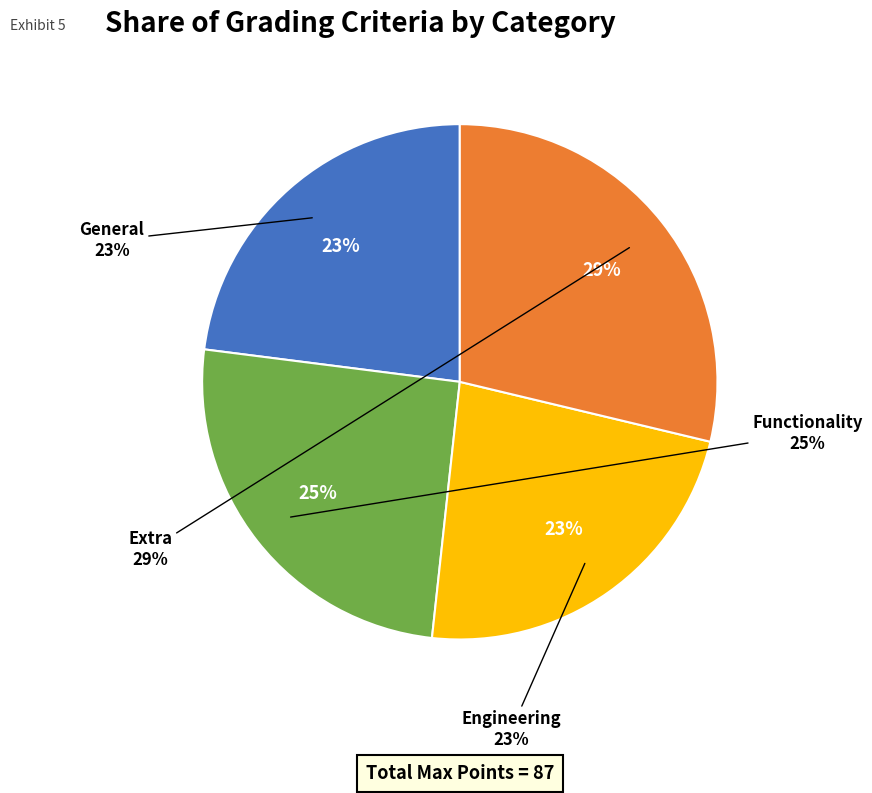

Is there any slice that represents more than half of the pie?

No